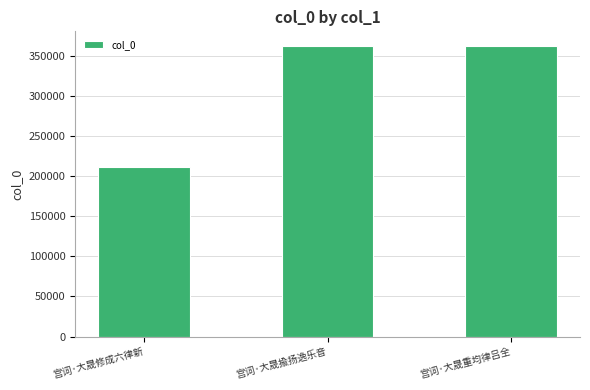

What is the change in value from 宫词·大晟修成六律新 to 宫词·大晟揄扬逸乐音?

+150578